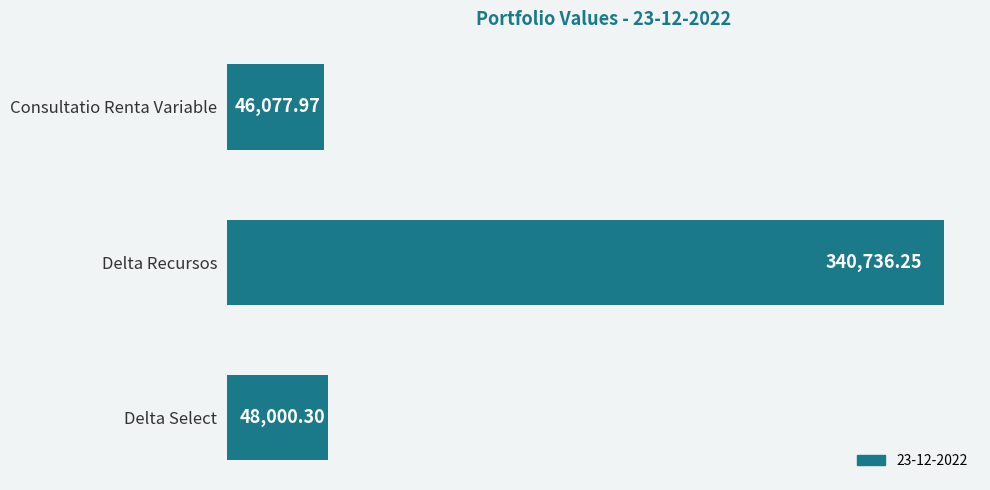

Are the bars horizontal?

Yes